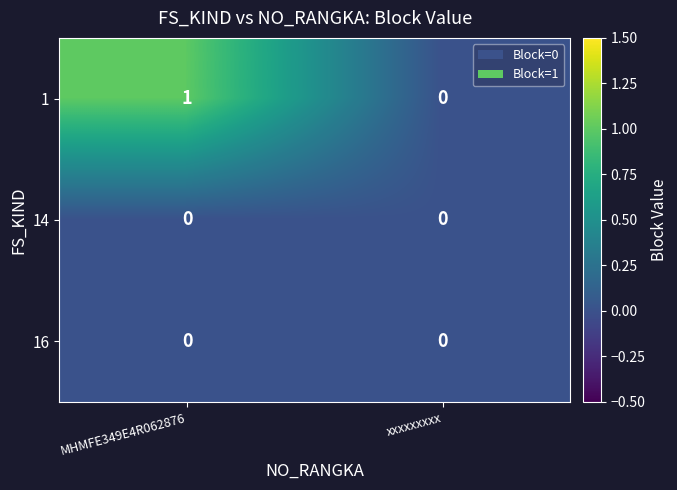

Reading right to left, what are all the values shown in this chart?

1: 0	1
14: 0	0
16: 0	0